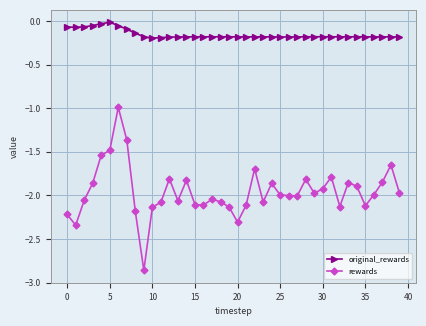

Which series has the largest total across all categories?

original_rewards